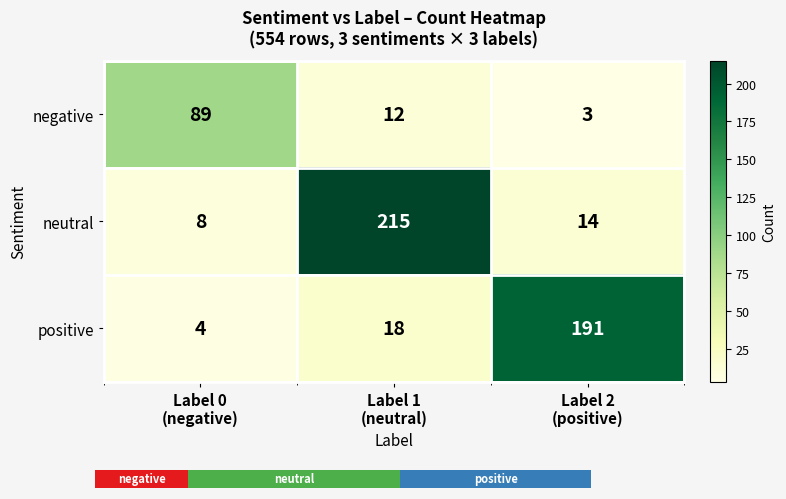

True or false: neutral has a value of 215 at Label 1 (neutral).

True